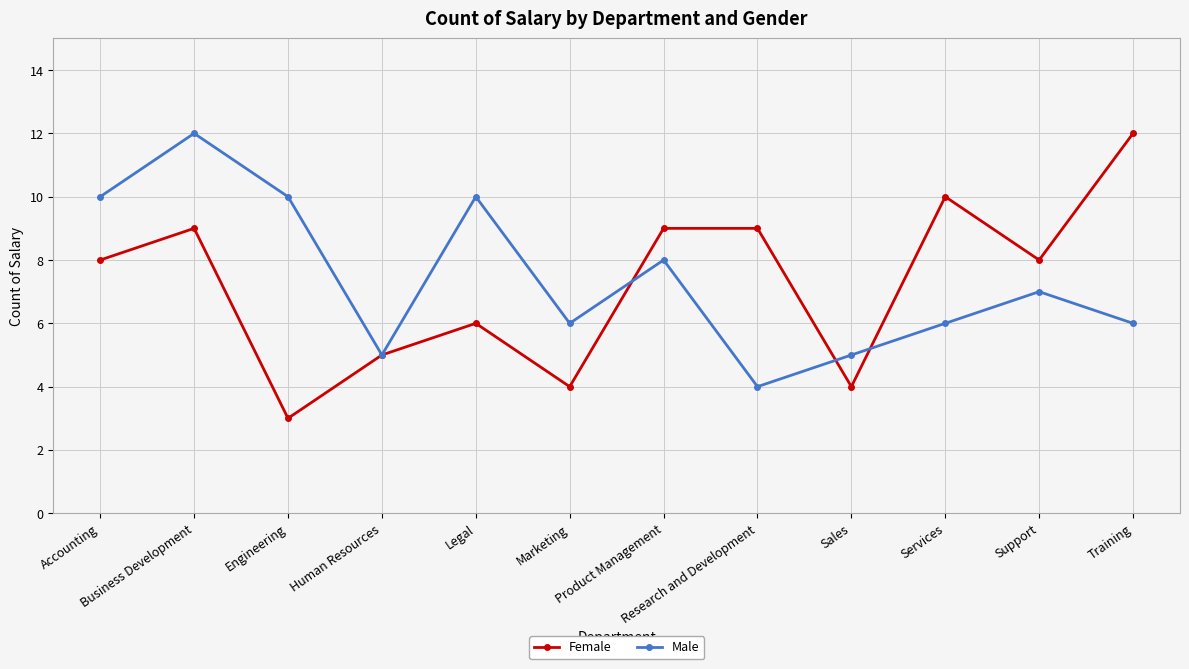

What is the highest value of the Female series?

12